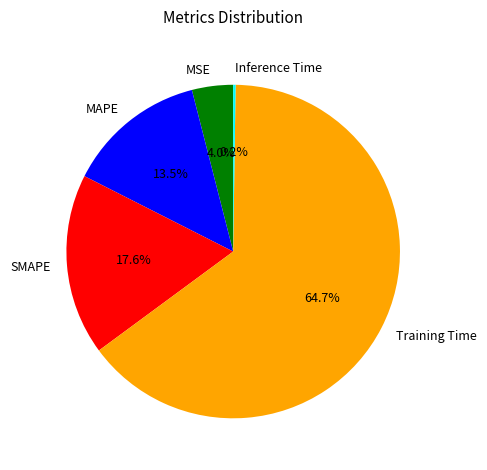

How much of the chart is everything except SMAPE?

82.4%